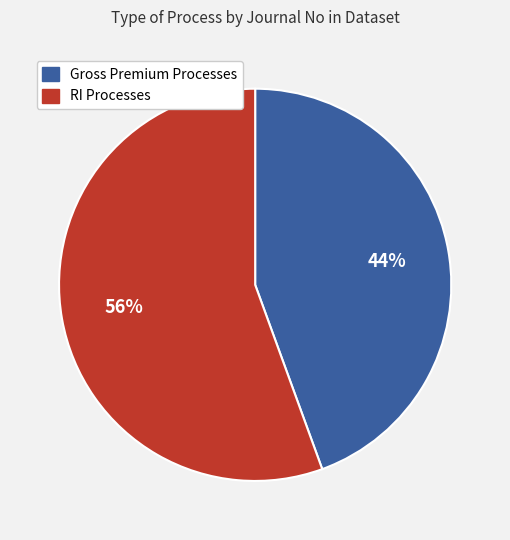

Is it true that RI Processes is 64% of the pie?

False